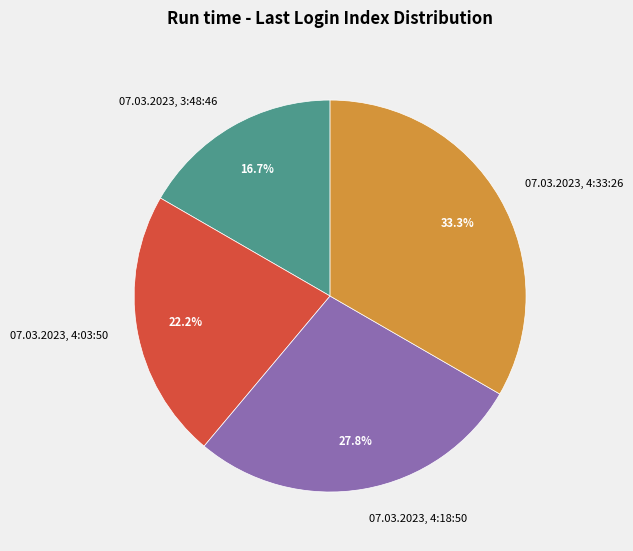

What portion of the pie excludes 07.03.2023, 4:03:50?

77.8%